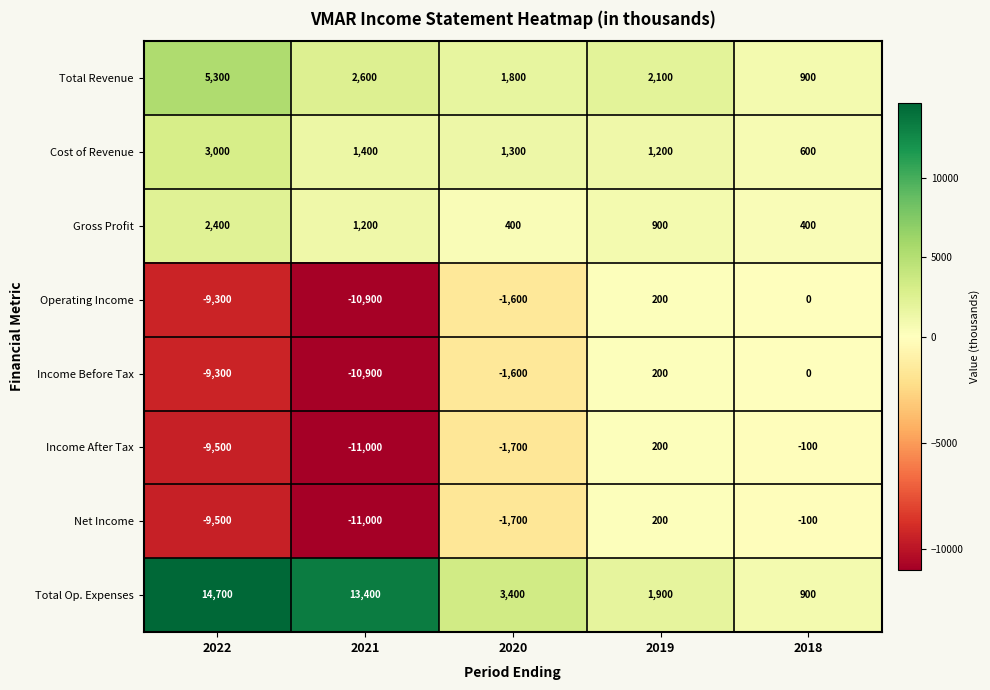

Which series changed the most between 2021 and 2020?

Total Op. Expenses